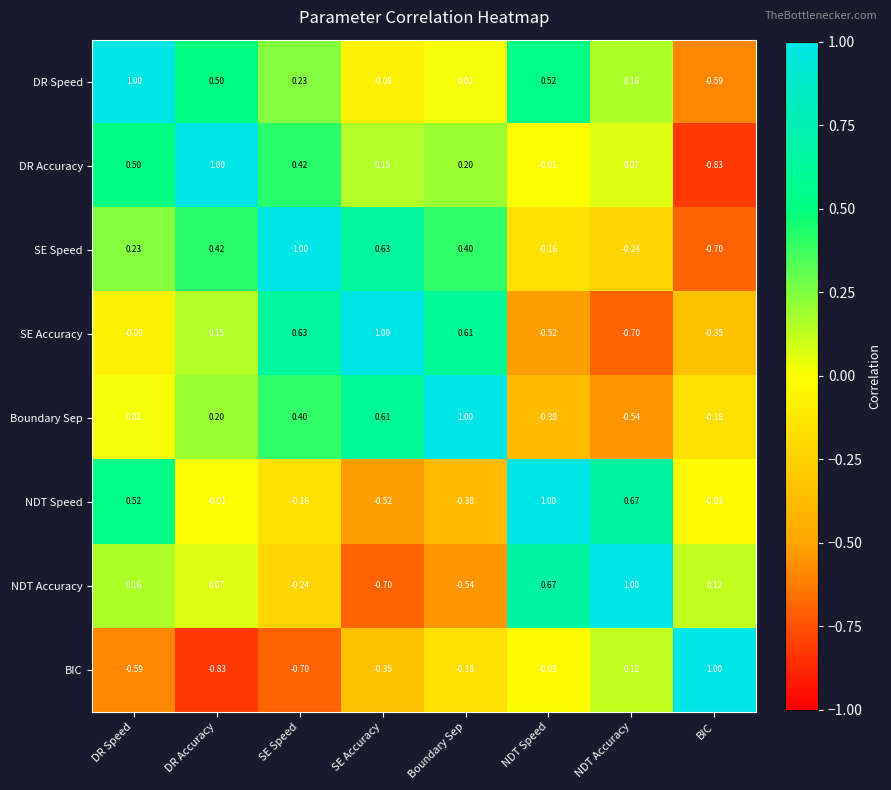

What is the total value across all series at Boundary Sep?

1.1